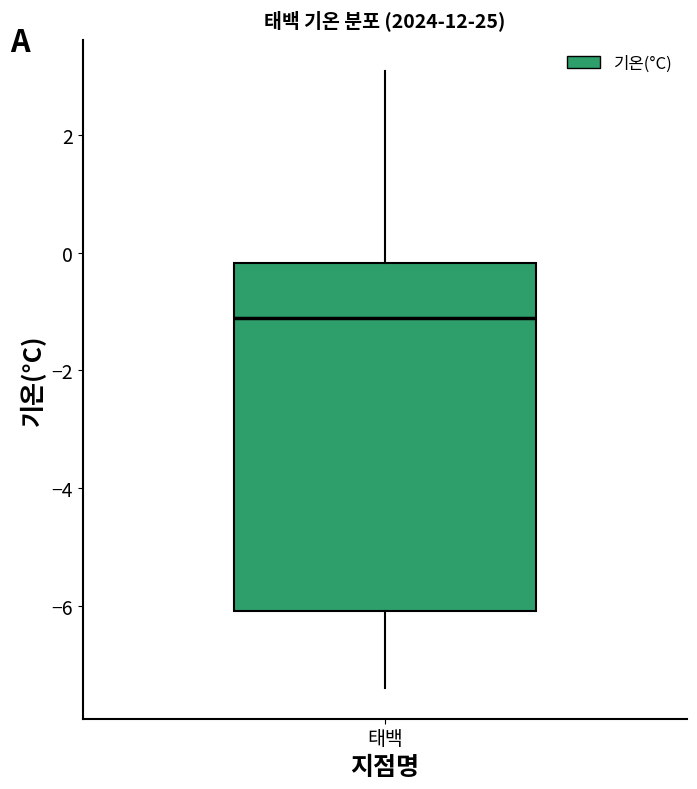

Transcribe this box plot: give where the median line is, the range the box spans, and where the two whiskers end, as read against the y-axis. The values are not printed on the chart, so give them approximately, as read against the axis.

median -1.0, box -6.0 to -0.2, whiskers -7.4 to 3.2